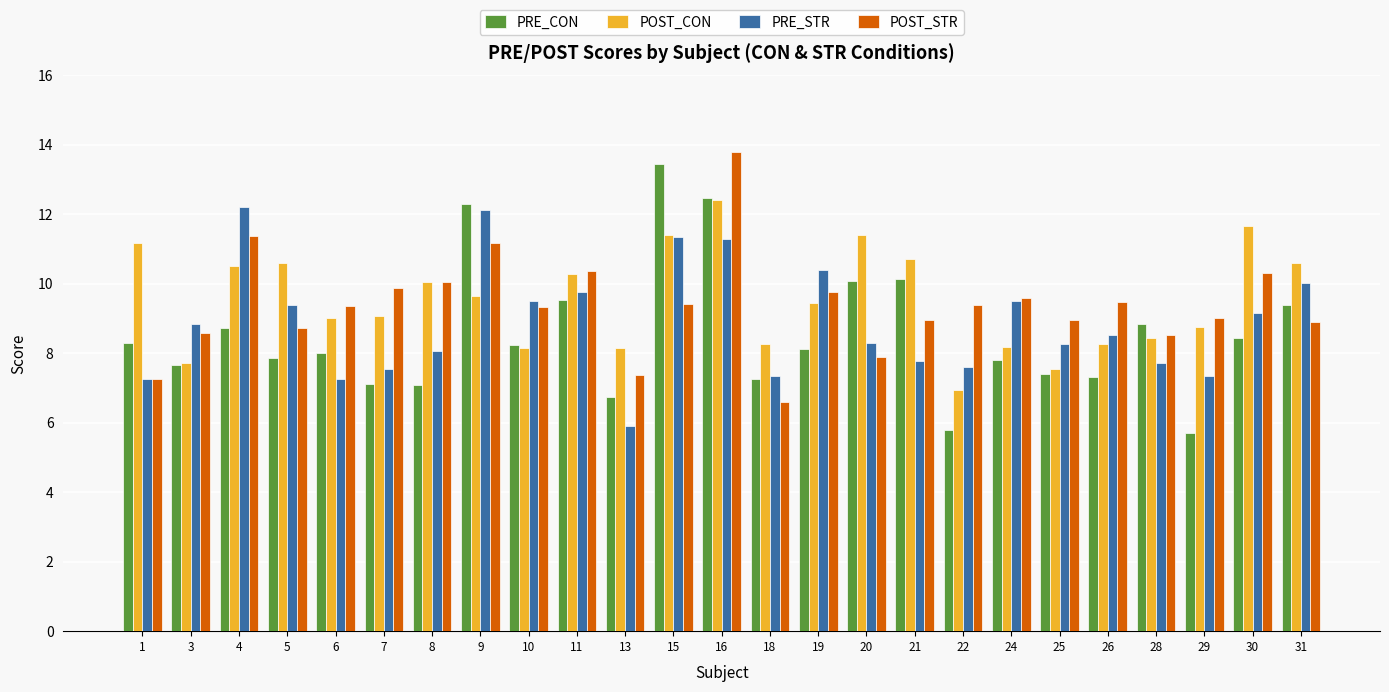

How many data points does each series have?

25